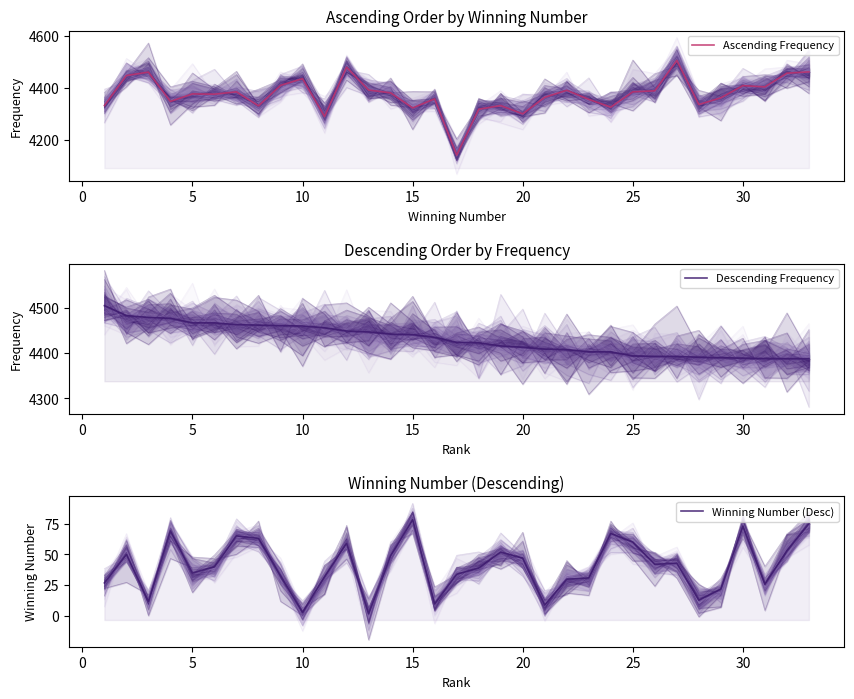

True or false: Descending Frequency has a value of 1060 at 32.

False